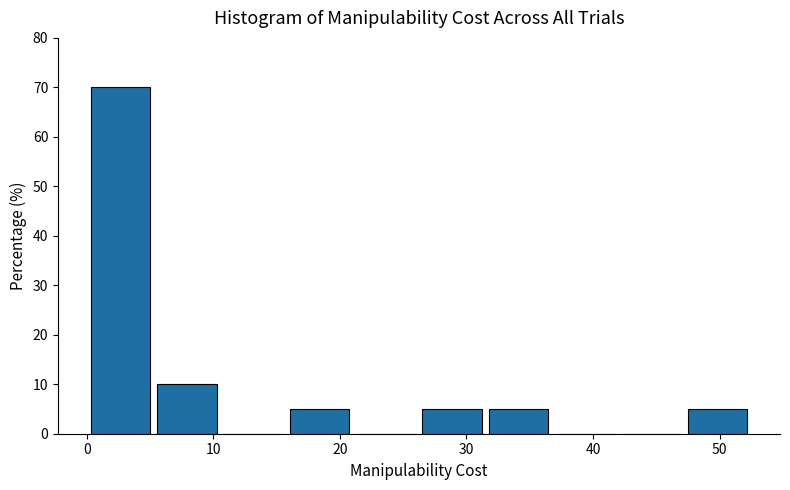

Reading left to right, transcribe this chart: for each bar, give the range it covers on the x-axis and its height. Neither the bar edges nor the heights are printed on the chart, so give them approximately, as read against the axes.

0 to 5: 70
5 to 11: 10
11 to 16: 0
16 to 21: 5
21 to 26: 0
26 to 31: 5
31 to 37: 5
37 to 42: 0
42 to 47: 0
47 to 52: 5